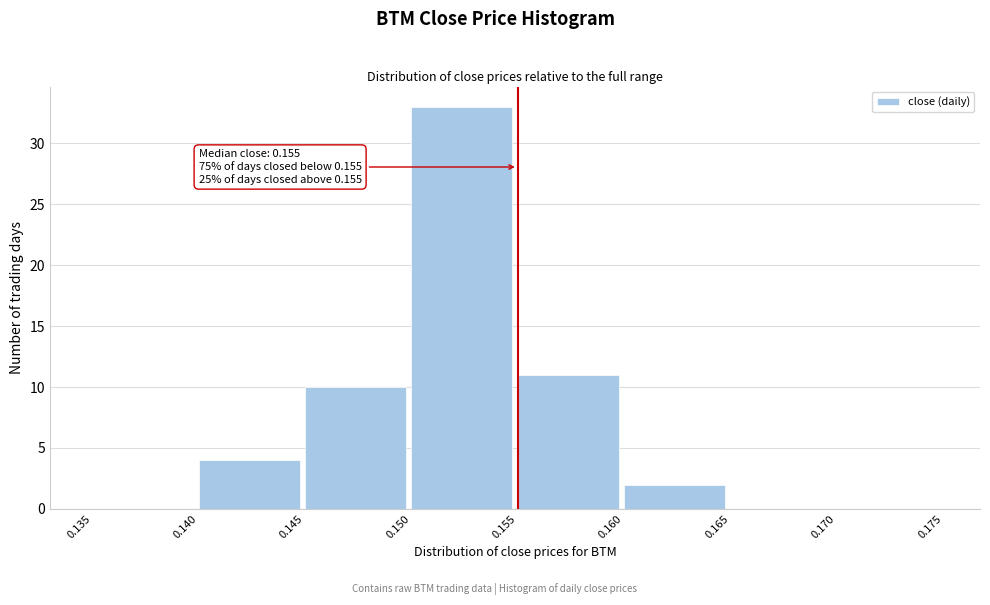

Which range on the x-axis has the tallest bar?

0.150 to 0.155